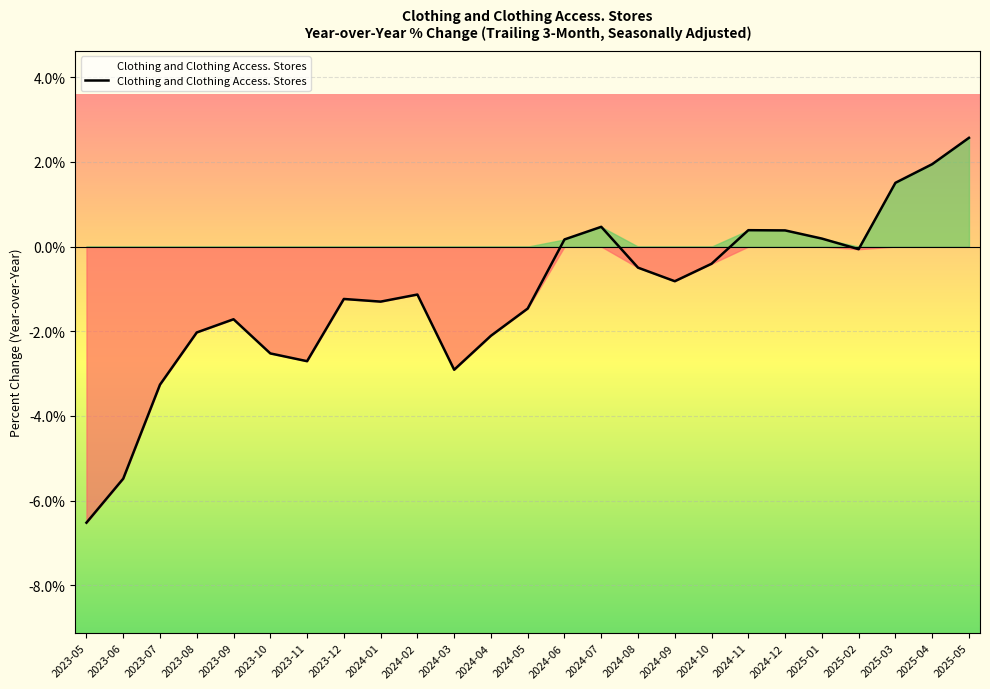

Does the chart display data point markers on the line(s)?

No